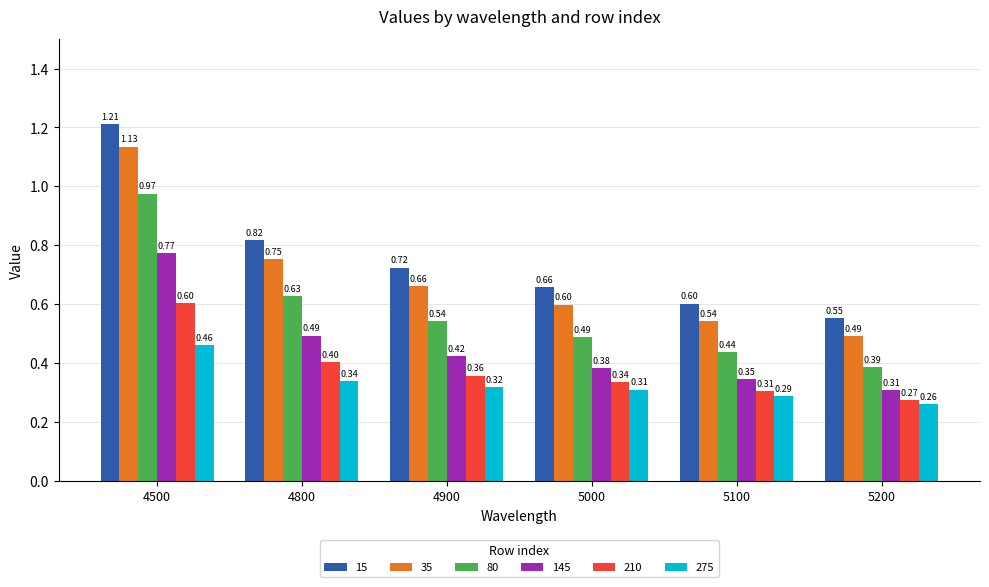

Between 4900 and 5100, which series saw the biggest shift?

15